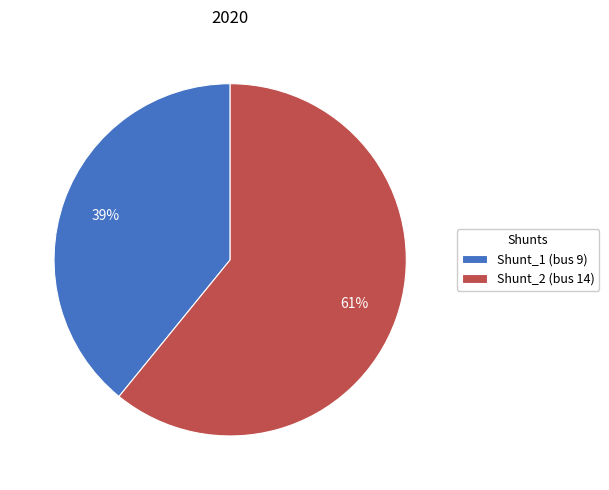

Rank the categories by value from lowest to highest.

Shunt_1, Shunt_2